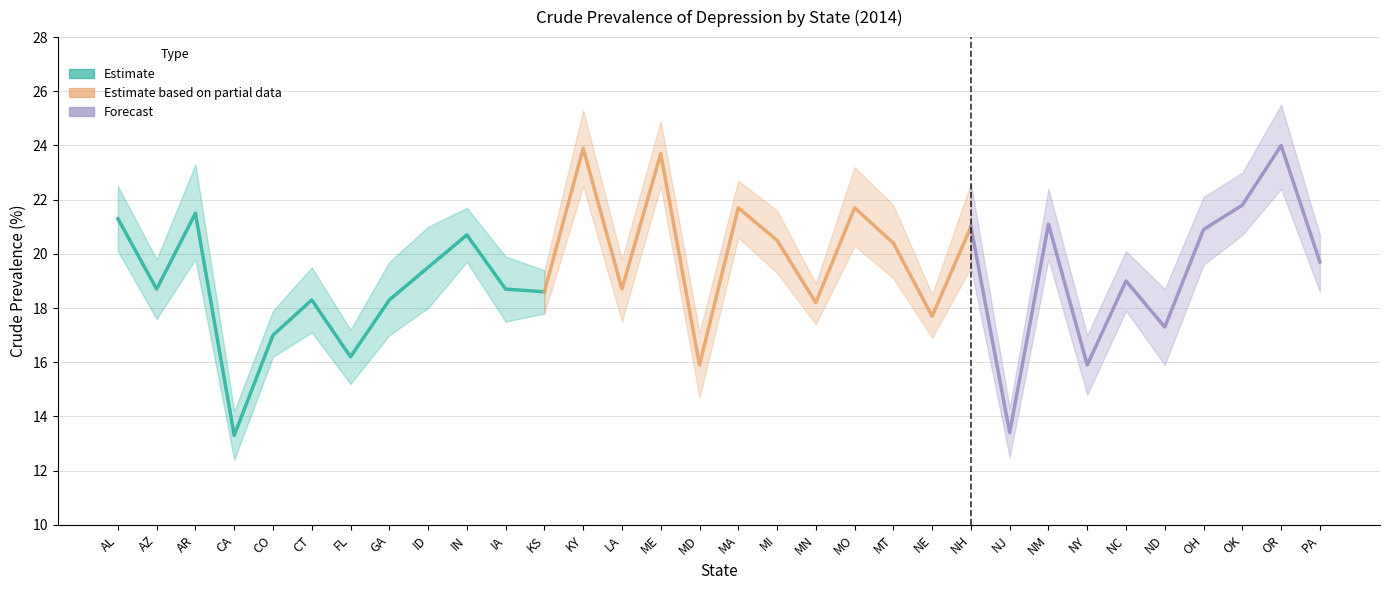

At which category is the sum across all series the highest?

OR